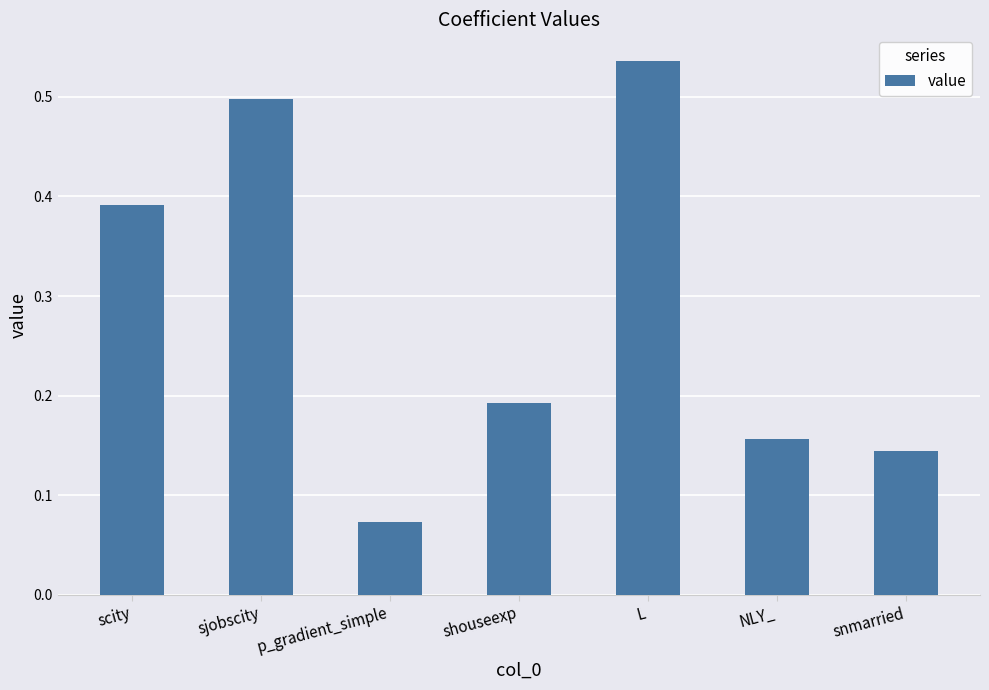

What position from the right is NLY_?

2